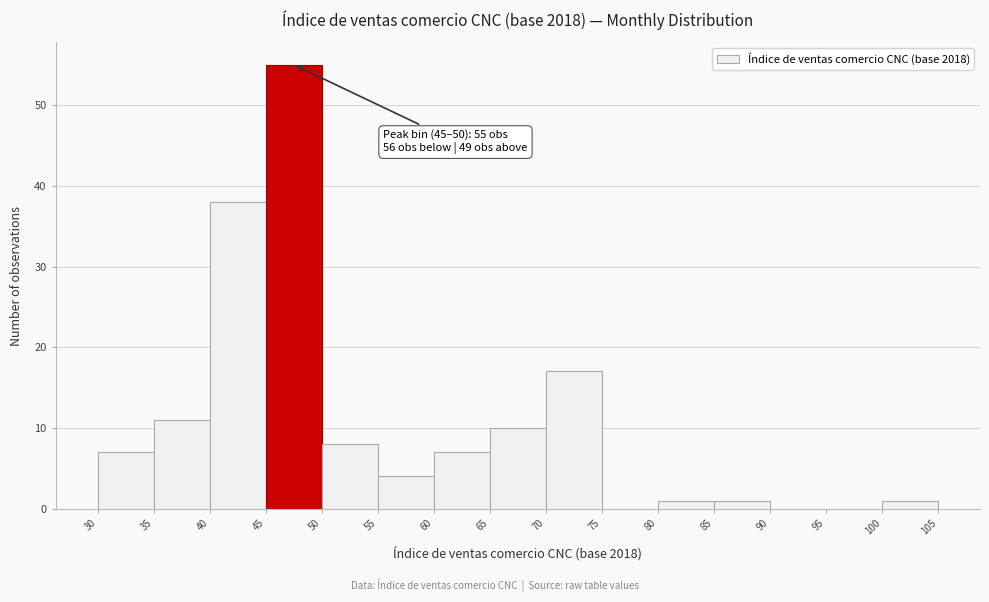

Which range on the x-axis has the tallest bar?

45 to 50